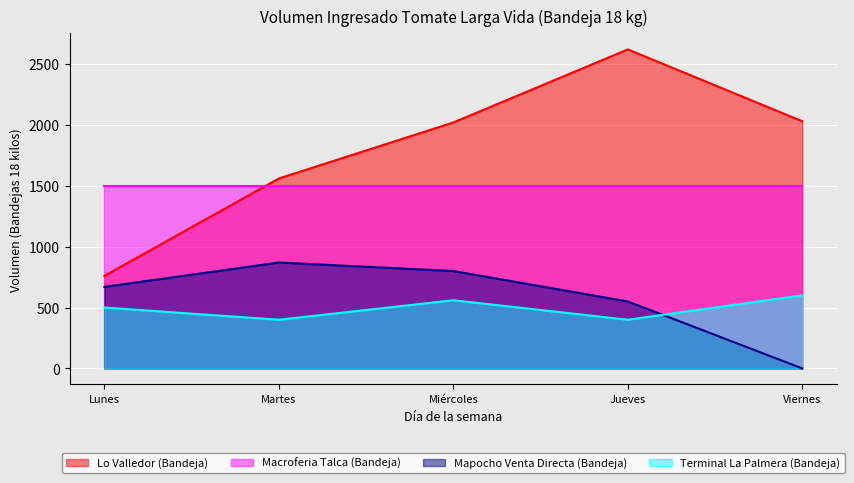

What are all the series names shown in the legend?

Lo Valledor (Bandeja), Macroferia Talca (Bandeja), Mapocho Venta Directa (Bandeja), Terminal La Palmera (Bandeja)